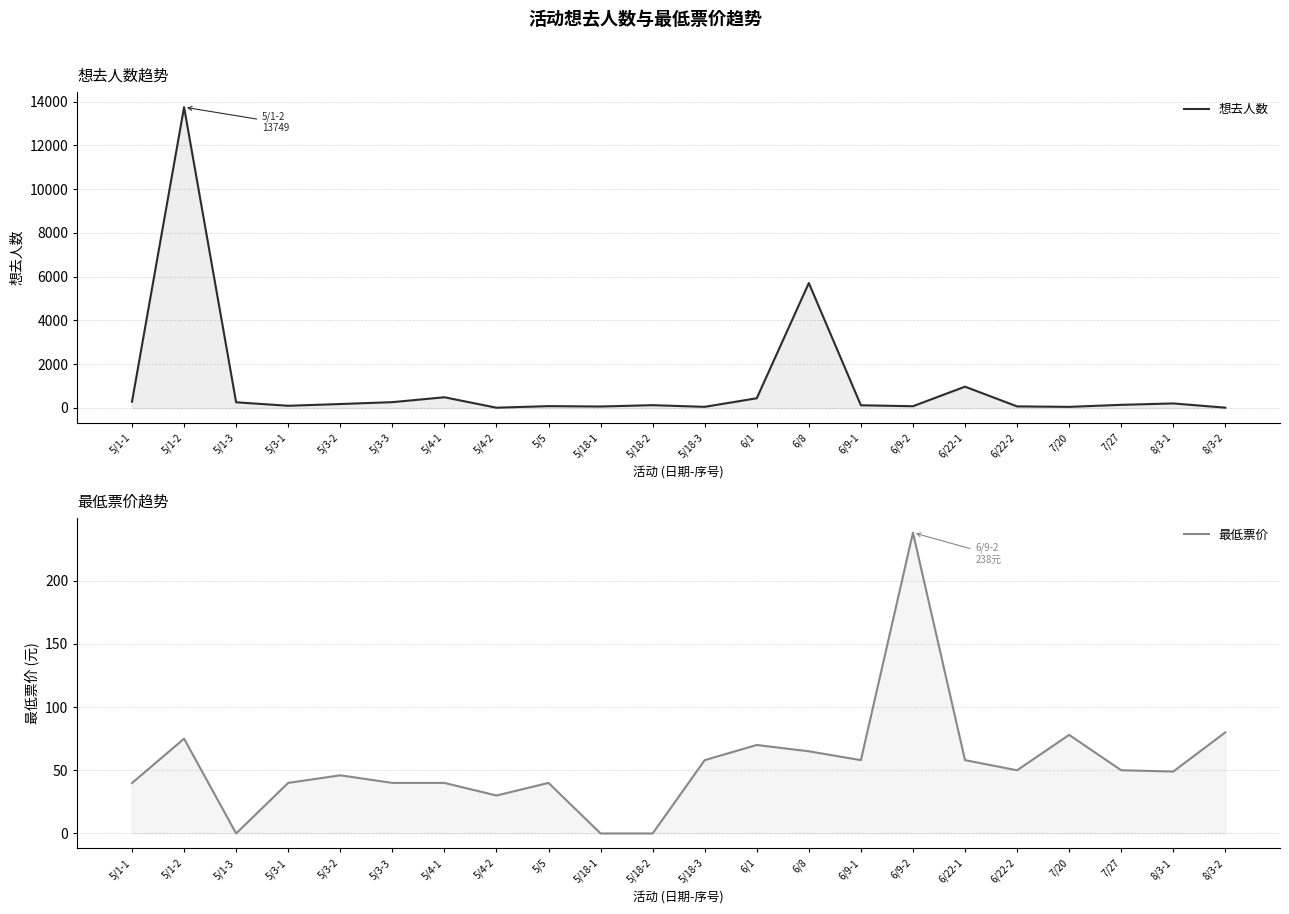

At which category is the sum across all series the highest?

5/1-2